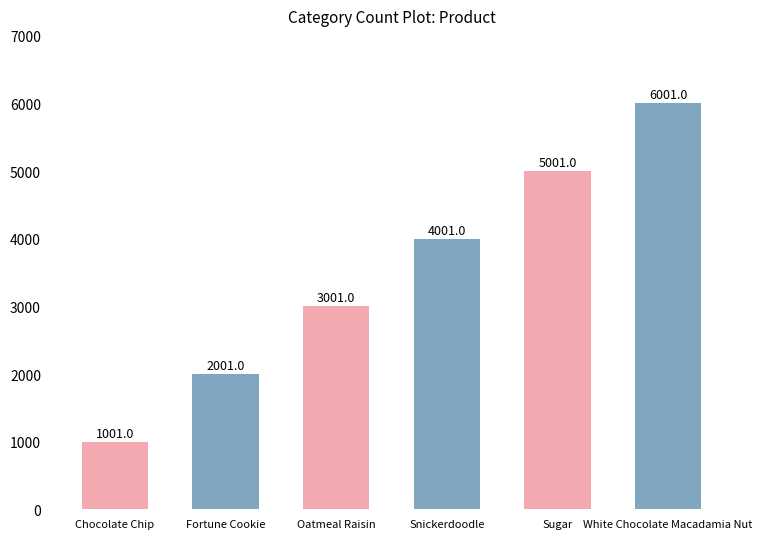

Read the value at Oatmeal Raisin.

3001